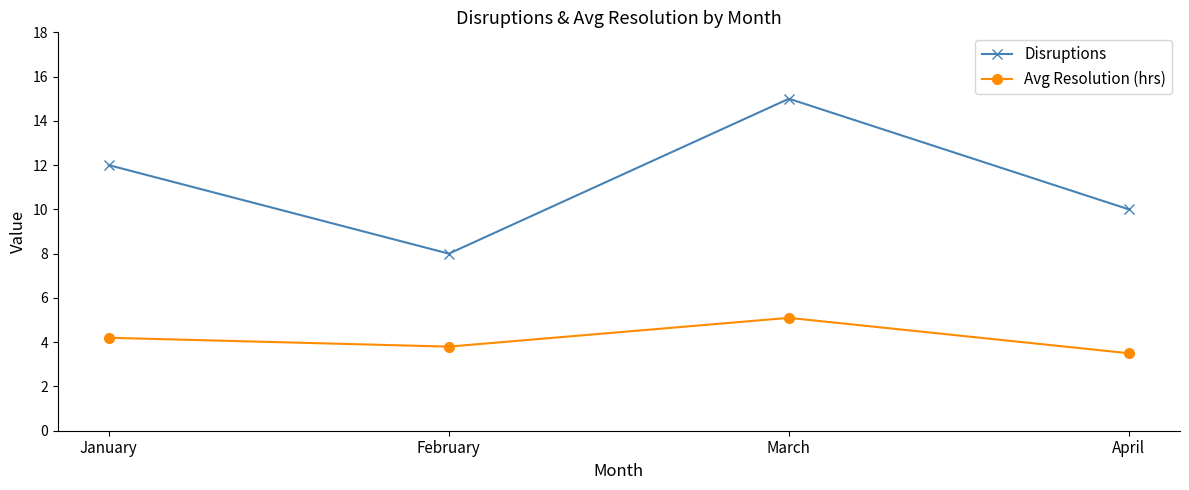

True or false: Avg Resolution (hrs) and Disruptions intersect in this chart.

False